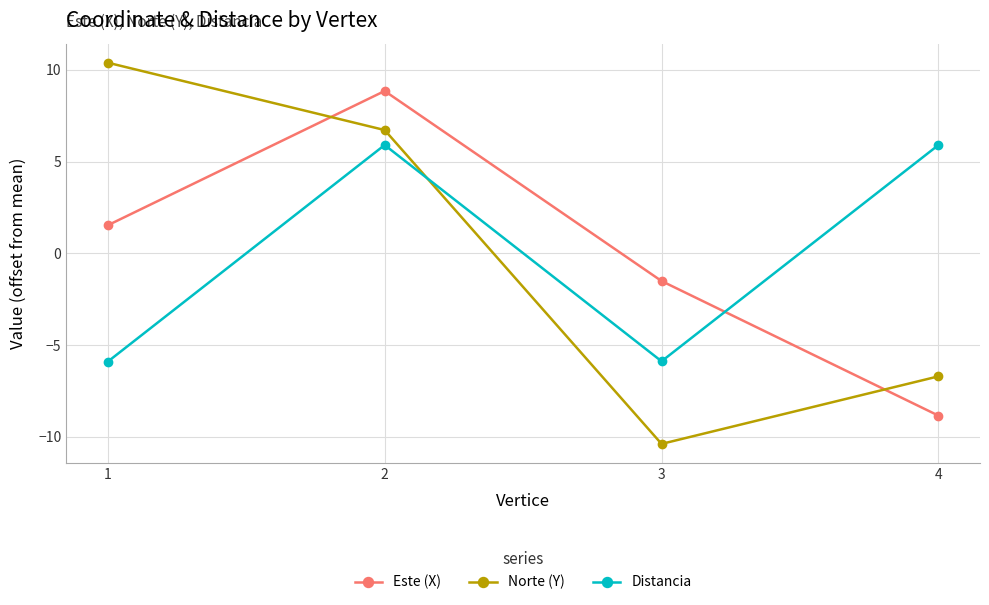

What is the value of the Este (X) point at the 1st from the left?

1.5